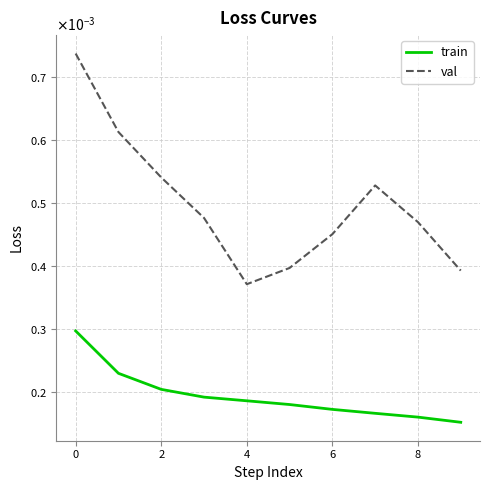

True or false: val and train cross at least once.

False